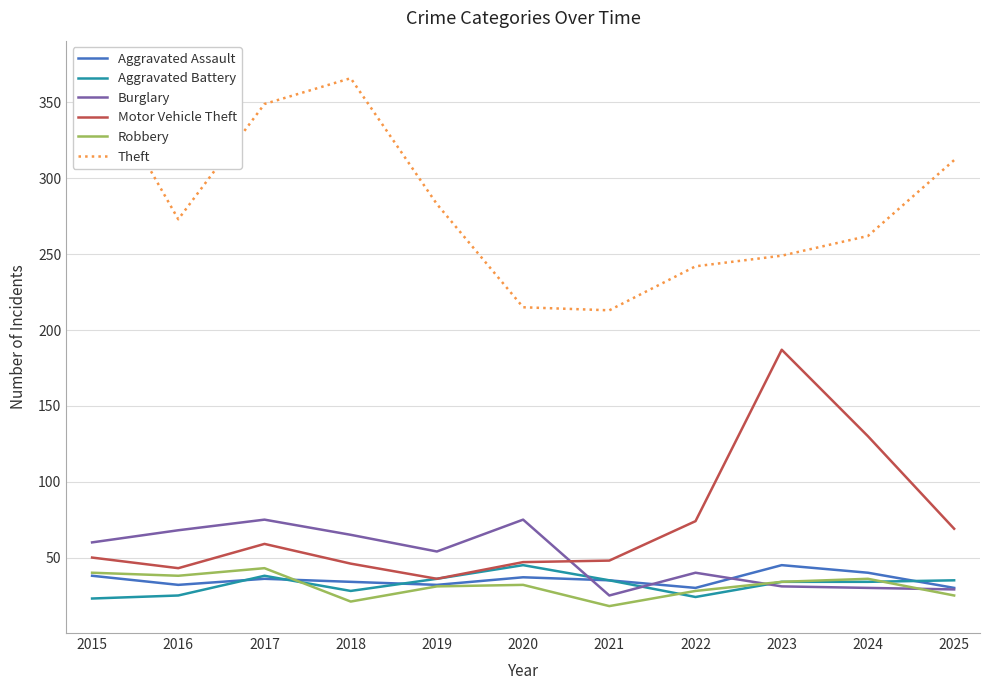

Reading left to right, transcribe all the data shown in this chart.

Aggravated Assault: 2015=38	2016=32	2017=36	2018=34	2019=32	2020=37	2021=35	2022=30	2023=45	2024=40	2025=30
Aggravated Battery: 2015=23	2016=25	2017=38	2018=28	2019=36	2020=45	2021=35	2022=24	2023=34	2024=34	2025=35
Burglary: 2015=60	2016=68	2017=75	2018=65	2019=54	2020=75	2021=25	2022=40	2023=31	2024=30	2025=29
Motor Vehicle Theft: 2015=50	2016=43	2017=59	2018=46	2019=36	2020=47	2021=48	2022=74	2023=187	2024=130	2025=69
Robbery: 2015=40	2016=38	2017=43	2018=21	2019=31	2020=32	2021=18	2022=28	2023=34	2024=36	2025=25
Theft: 2015=373	2016=273	2017=349	2018=366	2019=283	2020=215	2021=213	2022=242	2023=249	2024=262	2025=312